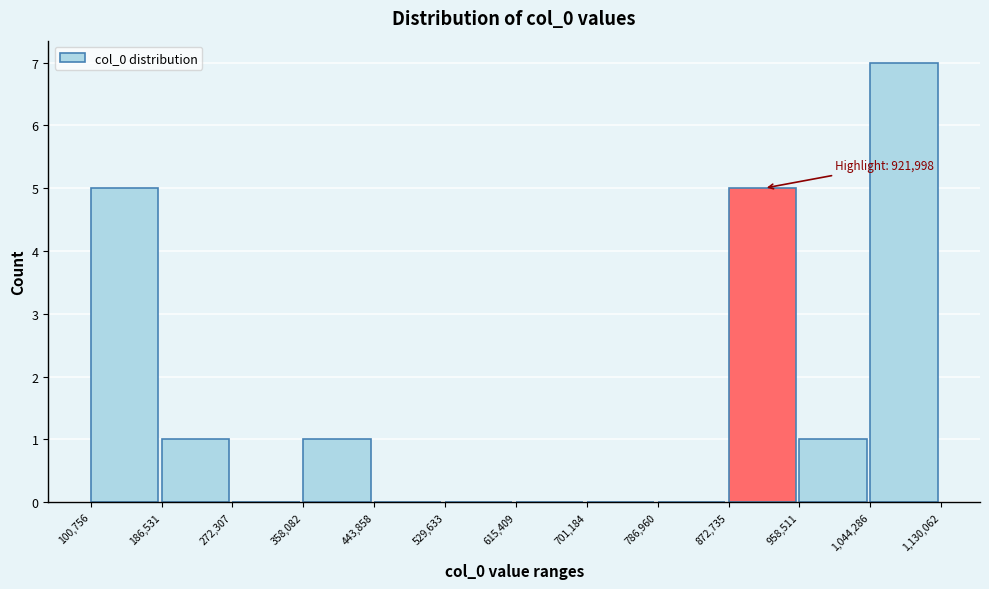

Over which range of the x-axis is the bar tallest?

1,044,286 to 1,130,062